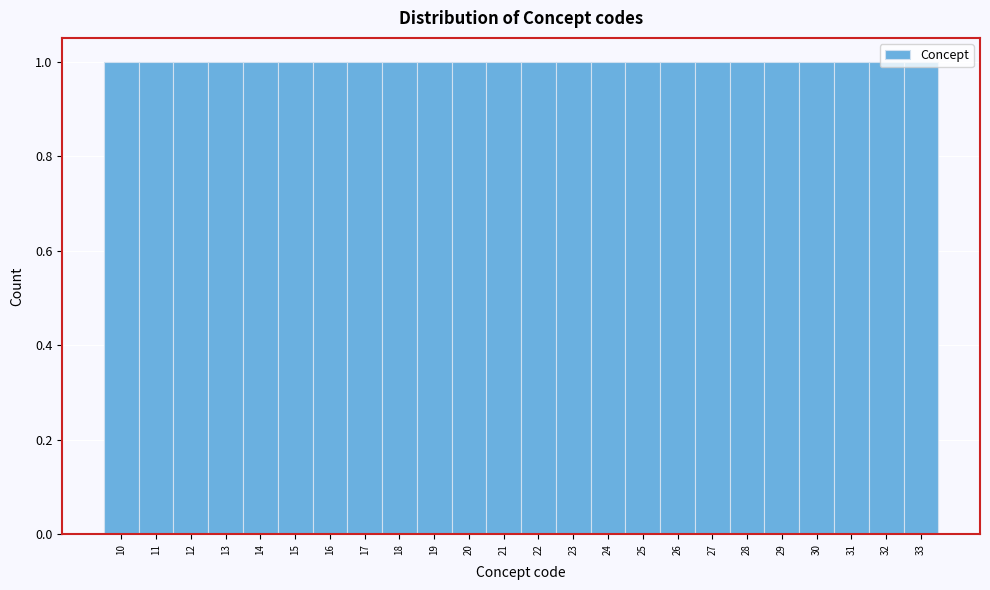

Reading left to right, transcribe this chart: for each bar, give the range it covers on the x-axis and its height. The values are not printed on the chart, so give them approximately, as read against the axis.

9.5 to 10.5: 1
10.5 to 11.5: 1
11.5 to 12.5: 1
12.5 to 13.5: 1
13.5 to 14.5: 1
14.5 to 15.5: 1
15.5 to 16.5: 1
16.5 to 17.5: 1
17.5 to 18.5: 1
18.5 to 19.5: 1
19.5 to 20.5: 1
20.5 to 21.5: 1
21.5 to 22.5: 1
22.5 to 23.5: 1
23.5 to 24.5: 1
24.5 to 25.5: 1
25.5 to 26.5: 1
26.5 to 27.5: 1
27.5 to 28.5: 1
28.5 to 29.5: 1
29.5 to 30.5: 1
30.5 to 31.5: 1
31.5 to 32.5: 1
32.5 to 33.5: 1